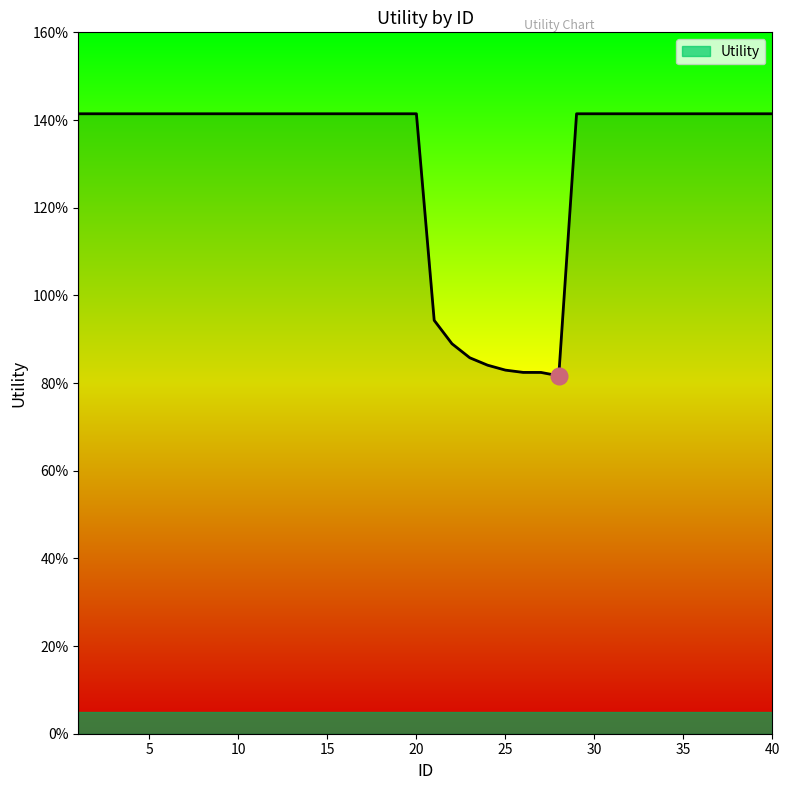

Does the chart display data point markers on the line(s)?

No